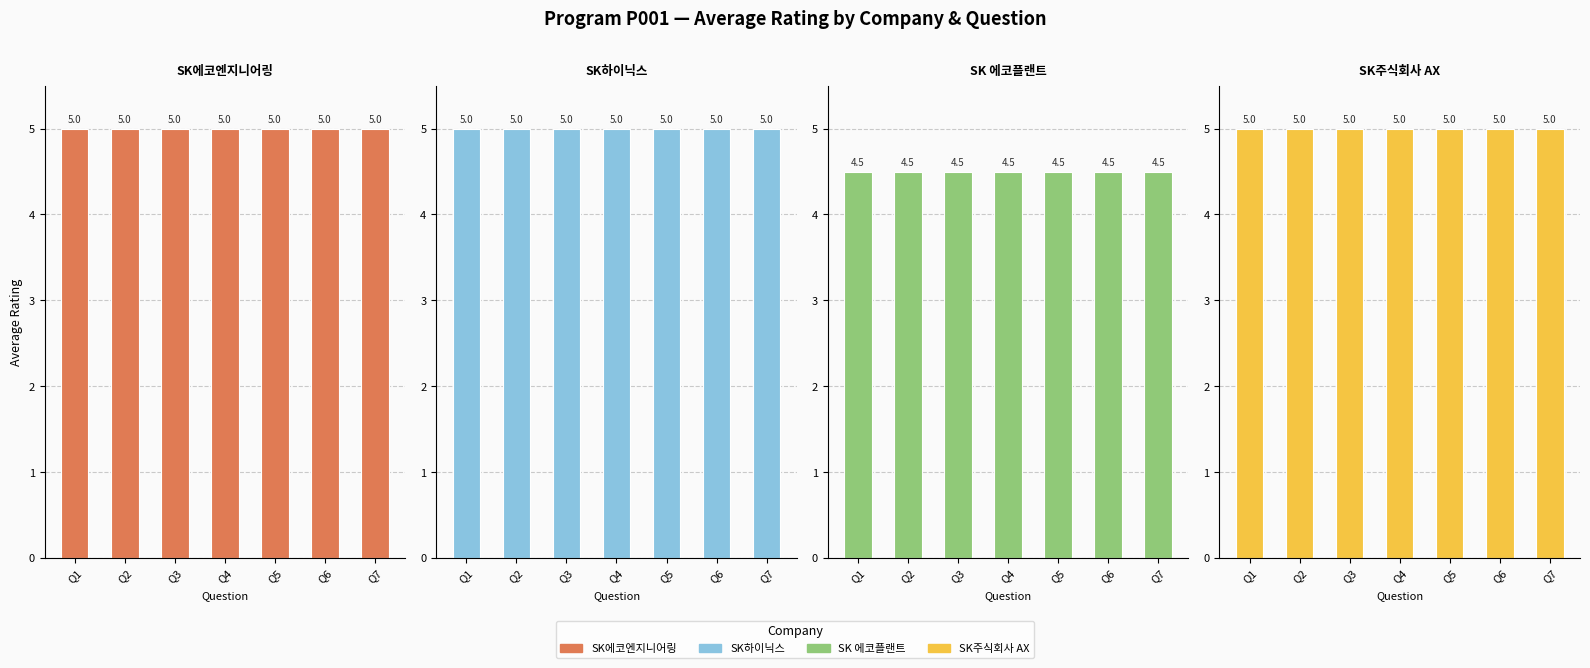

Which label corresponds to the smallest value in the chart?

Q1